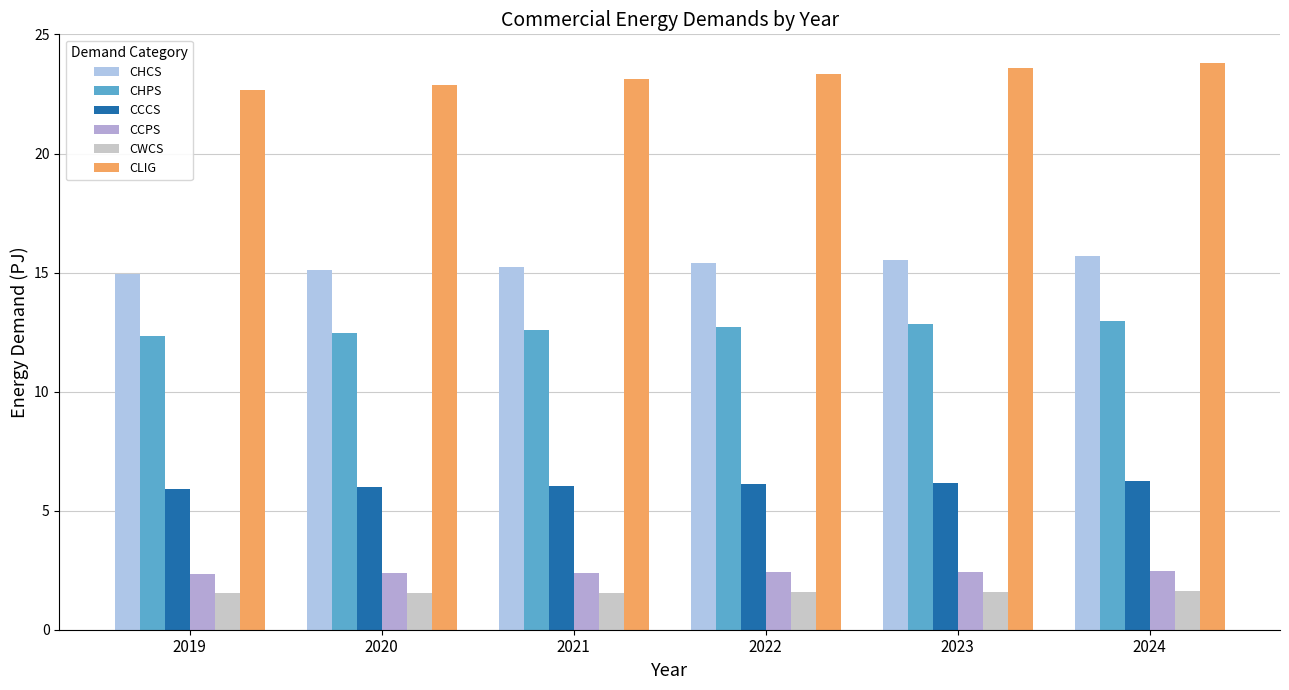

Rank the series at 2022 from highest to lowest value.

CLIG, CHCS, CHPS, CCCS, CCPS, CWCS